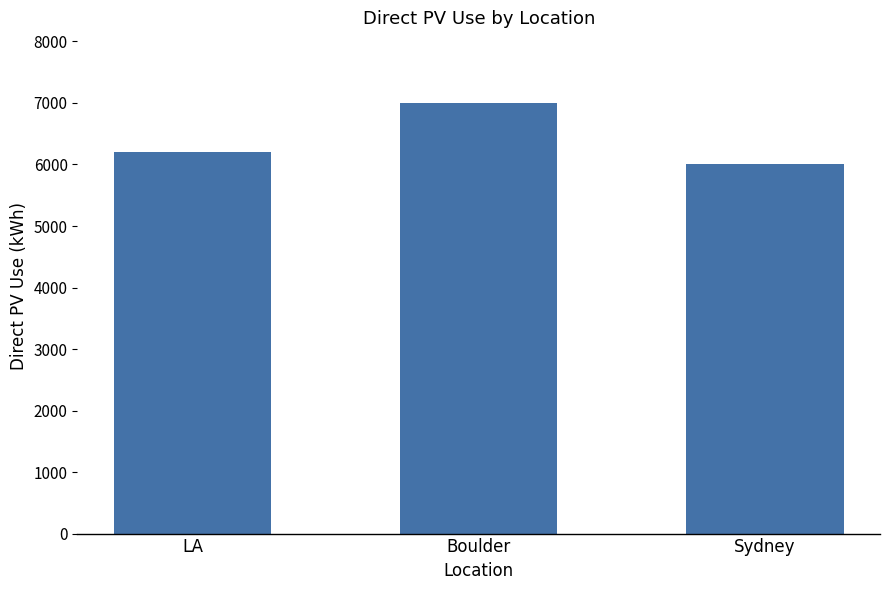

The chart shows a value of 6211.3 at LA. True or false?

True